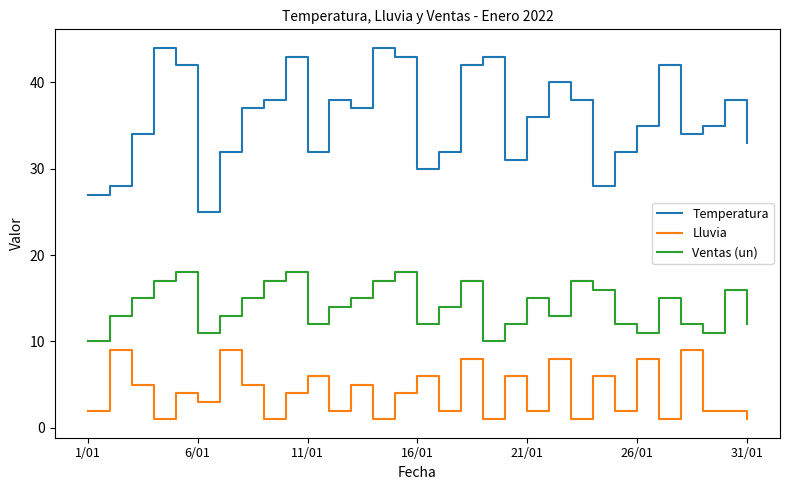

What is the difference between the maximum and minimum values in the Temperatura series?

19